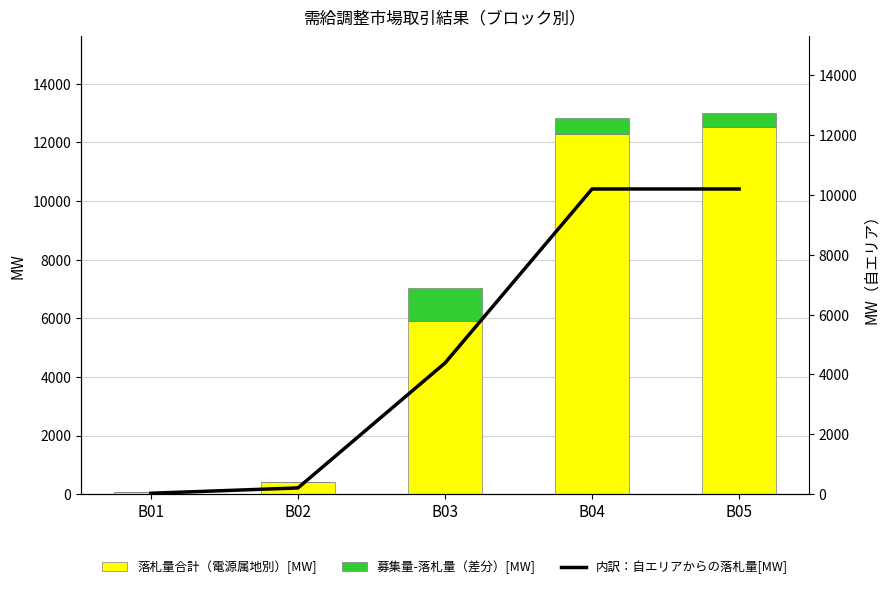

Reading right to left, extract all data points from this chart.

落札量合計（電源属地別）[MW]: 12509.6	12292.9	5893.6	406.0	63.0
募集量-落札量（差分）[MW]: 499.4	537.1	1143.4	0.0	0.0
内訳：自エリアからの落札量[MW]: 10195.5	10195.5	4380.7	207.0	30.0